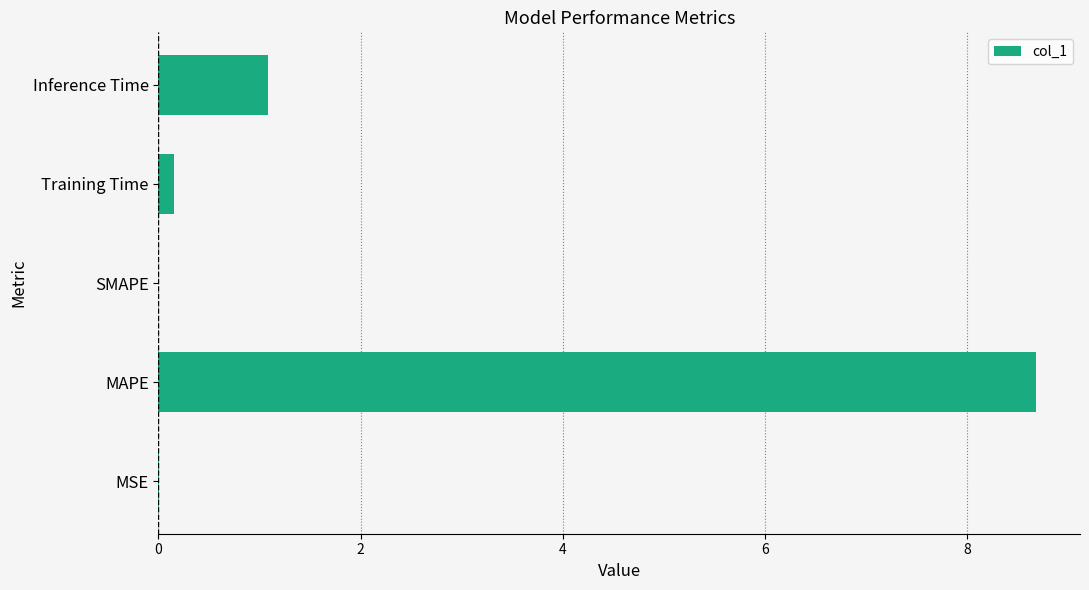

What is the greatest value displayed?

8.7